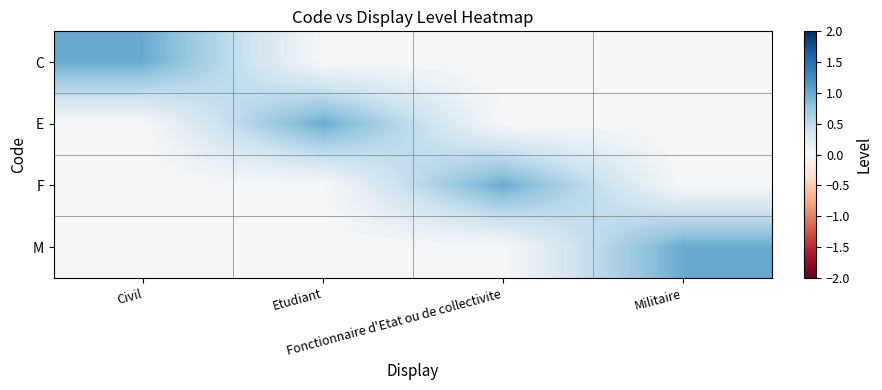

What is the spread (max minus min) of values at Etudiant?

1